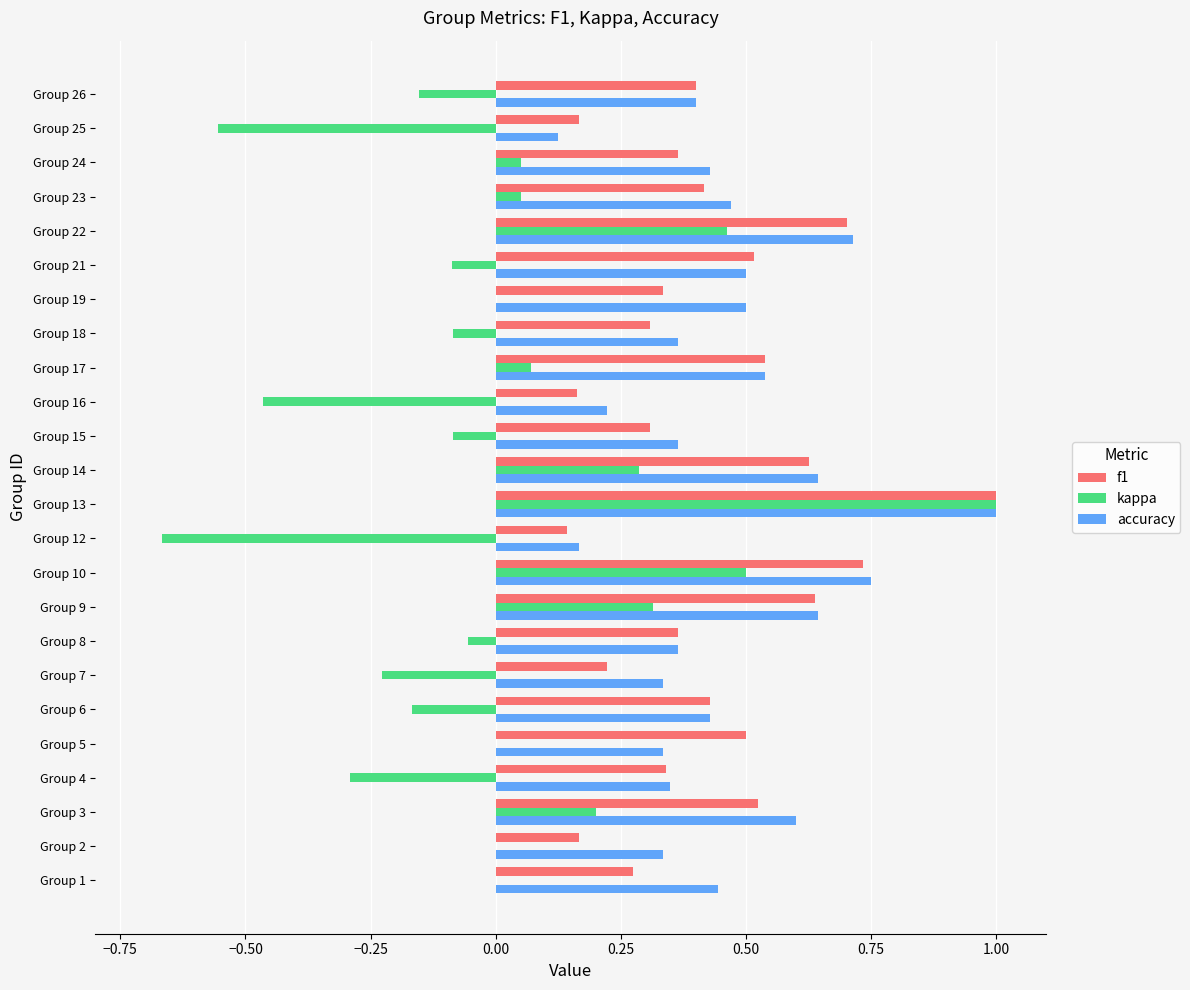

Between Group 3 and Group 9, which series saw the biggest shift?

kappa